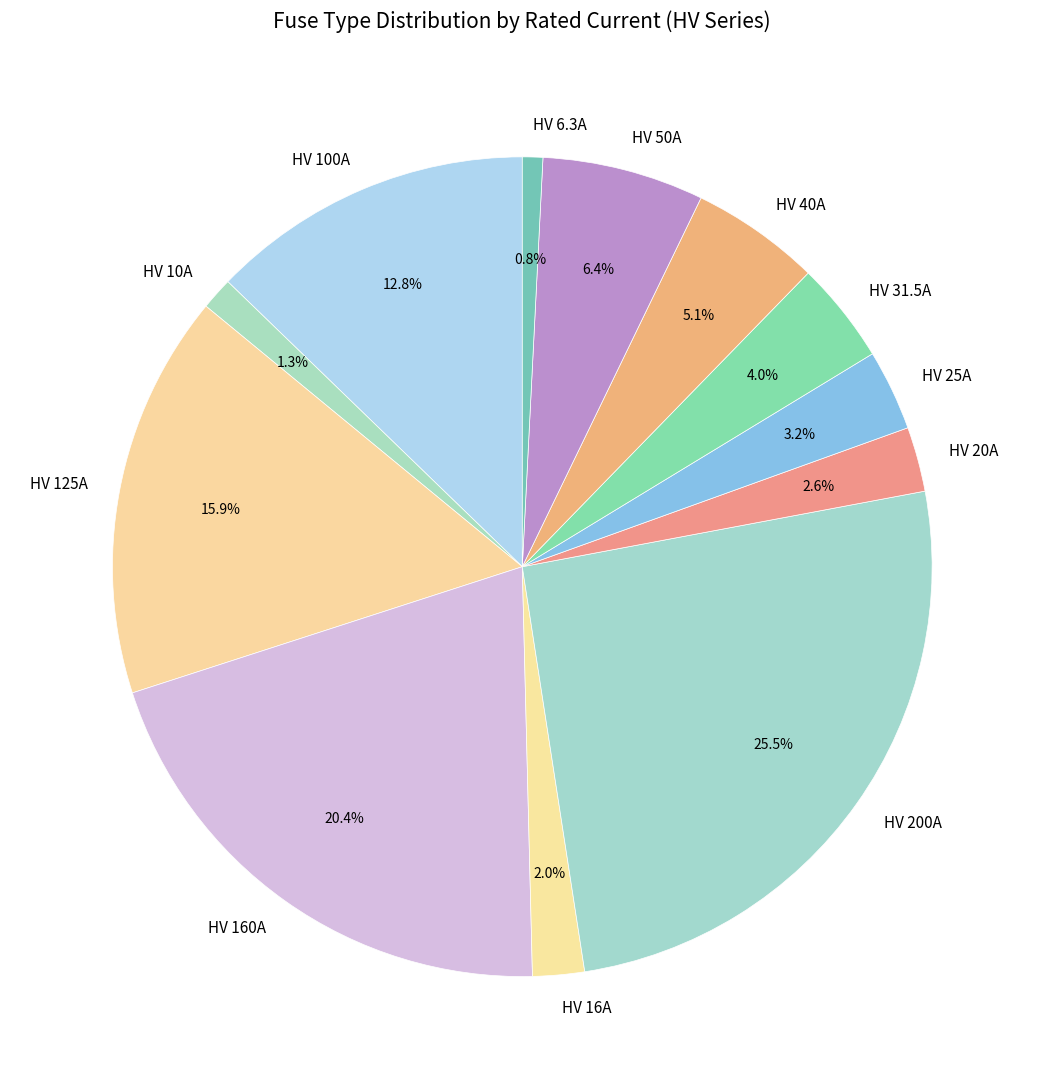

Which slice is the largest?

HV 200A